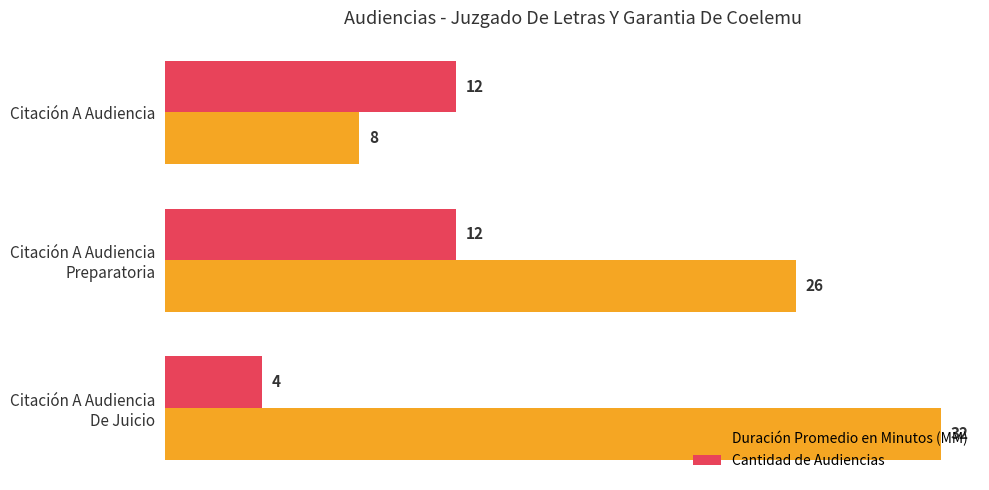

What is the sum of all Cantidad de Audiencias values?

28